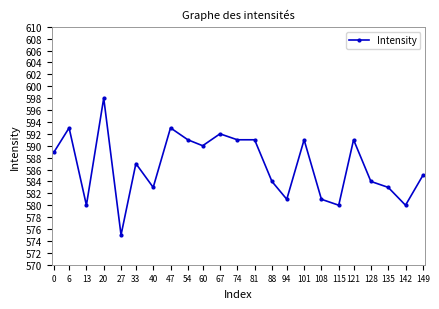

What is the value of the 3rd point from the left?

580